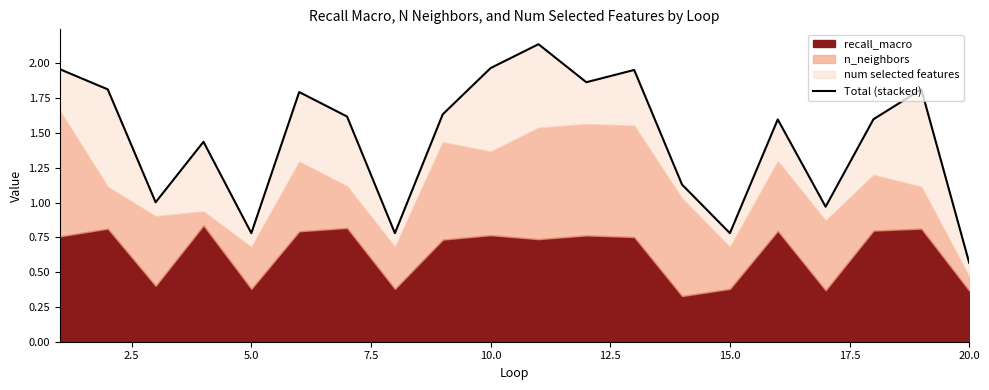

Does the chart display data point markers on the line(s)?

No